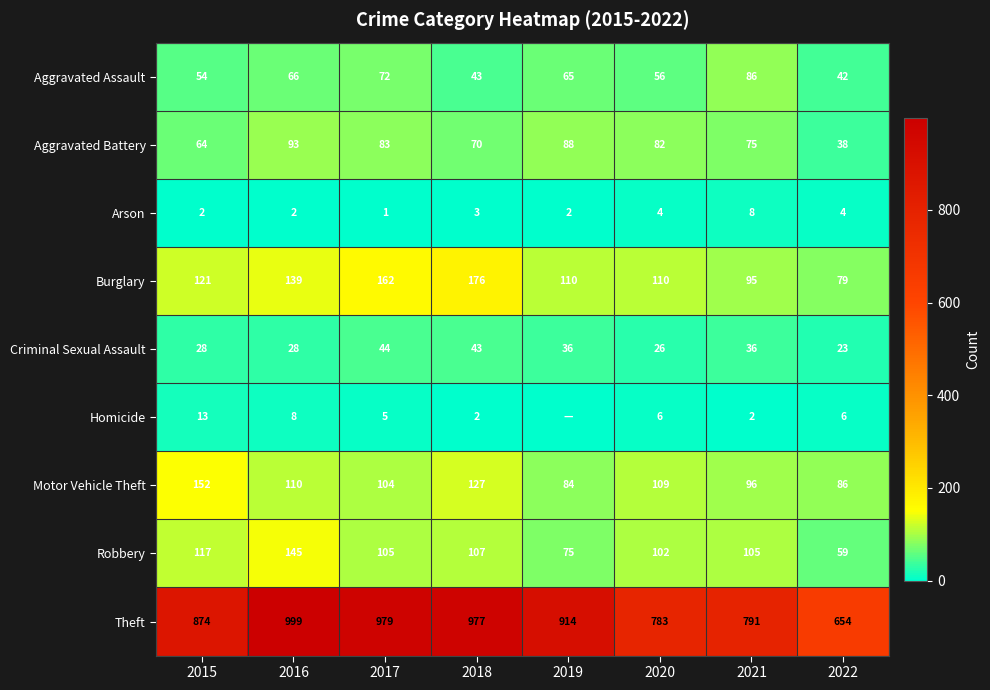

What is the difference between the highest and lowest values at 2018?

975